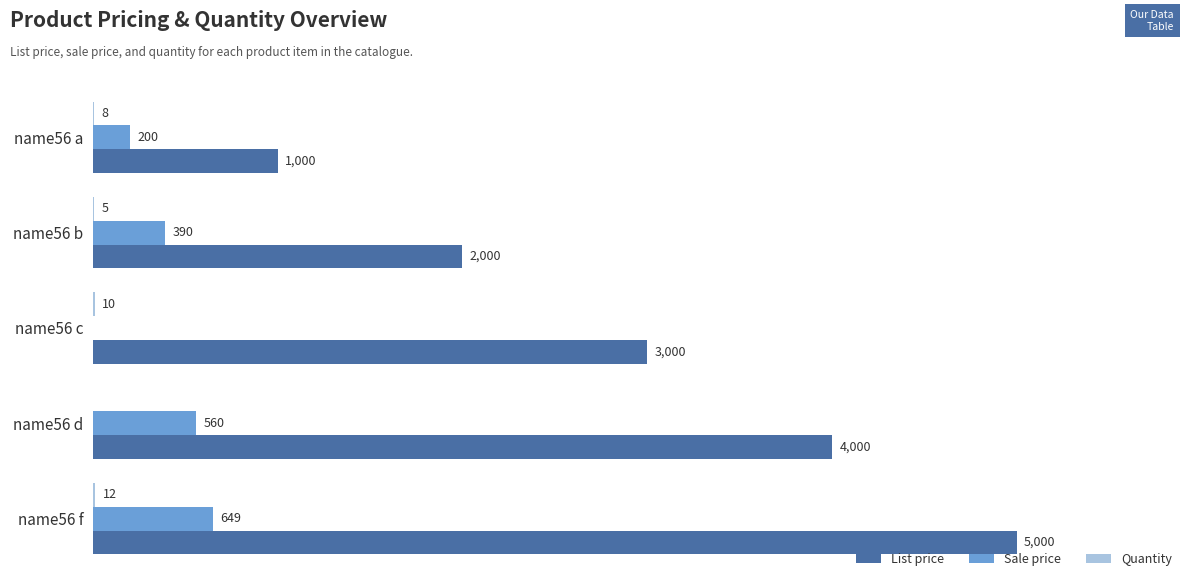

At which category does the chart reach its peak across all series?

name56 f